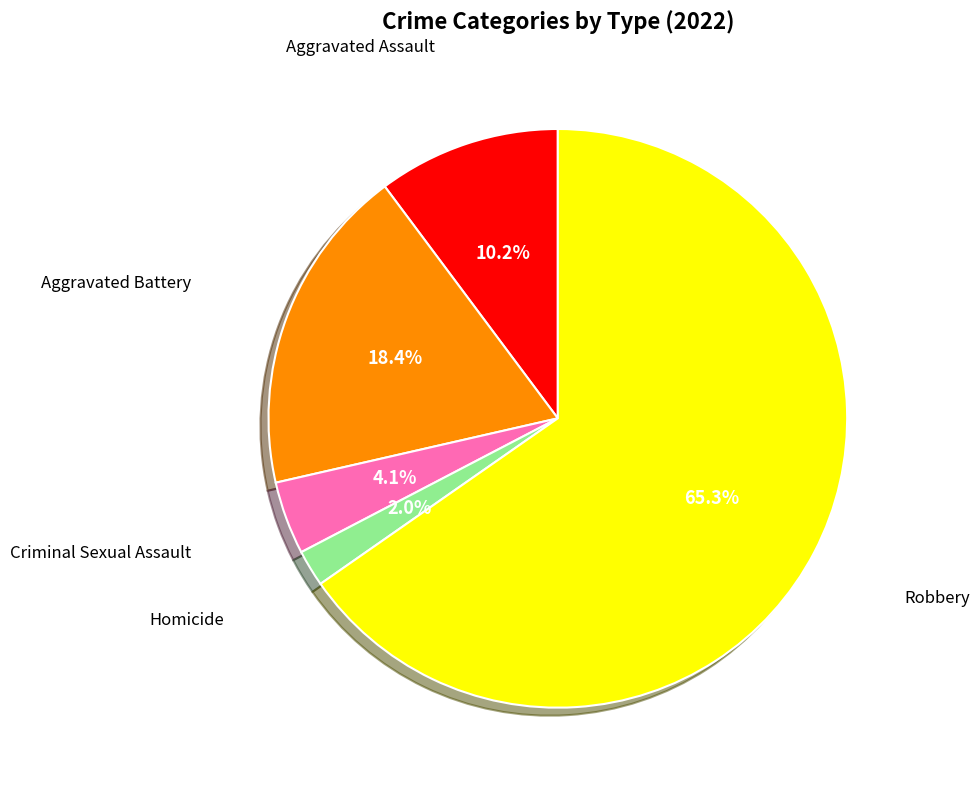

What percentage is the Homicide slice, to the nearest percent?

2%